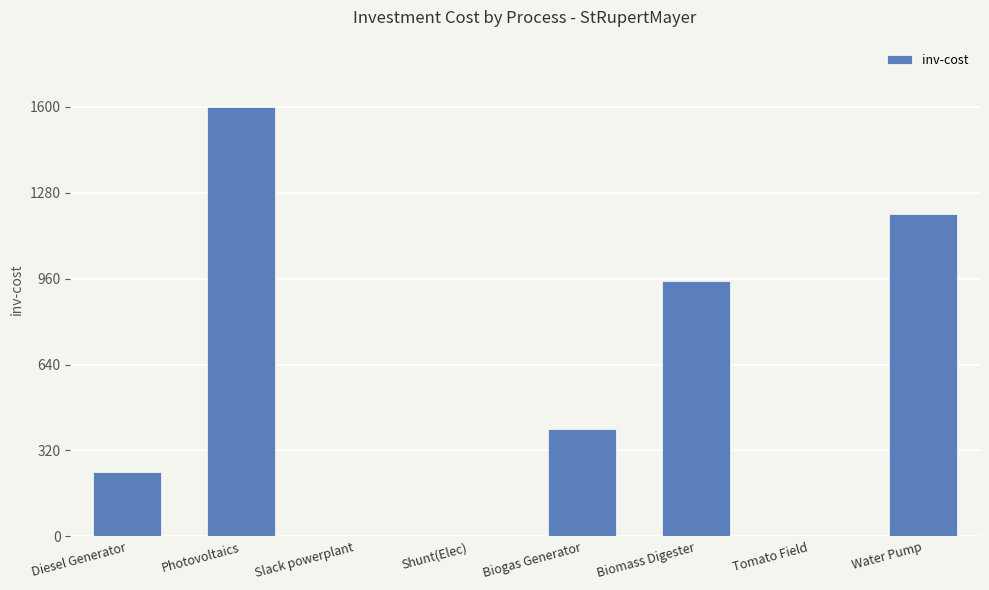

The value at Slack powerplant is -1079. True or false?

False